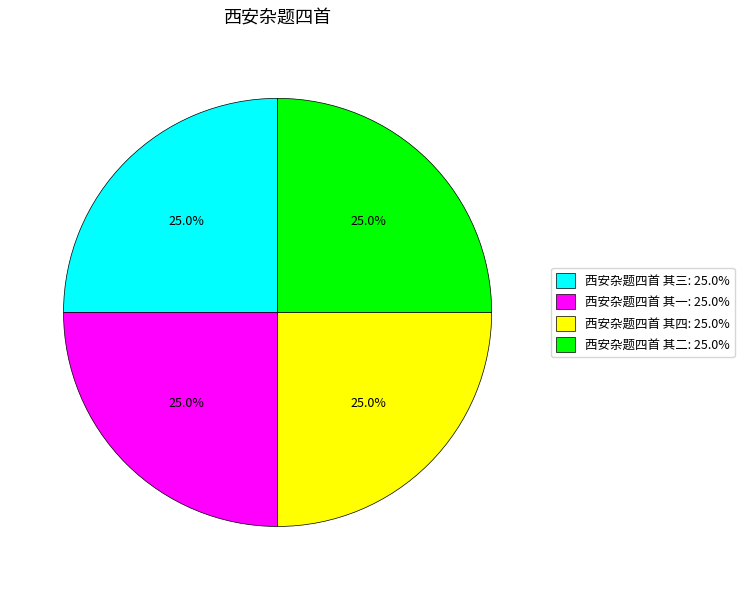

What is the total percentage of 西安杂题四首 其一 and 西安杂题四首 其三?

50.0%